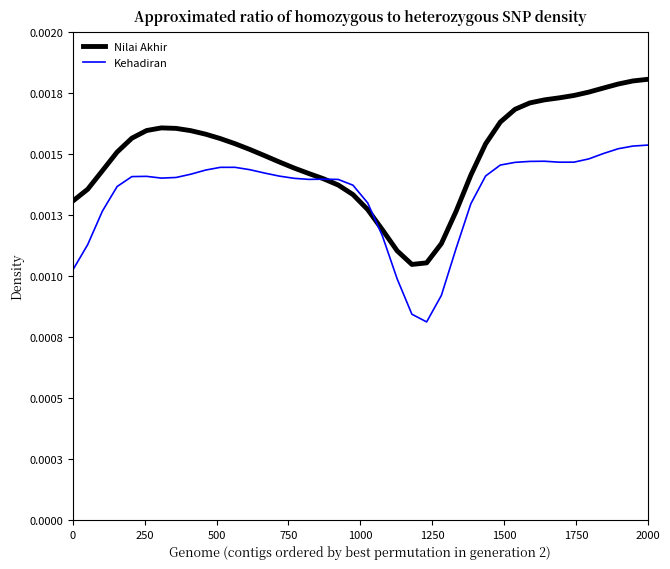

List the series in order of their overall mean, lowest first.

Kehadiran, Nilai Akhir